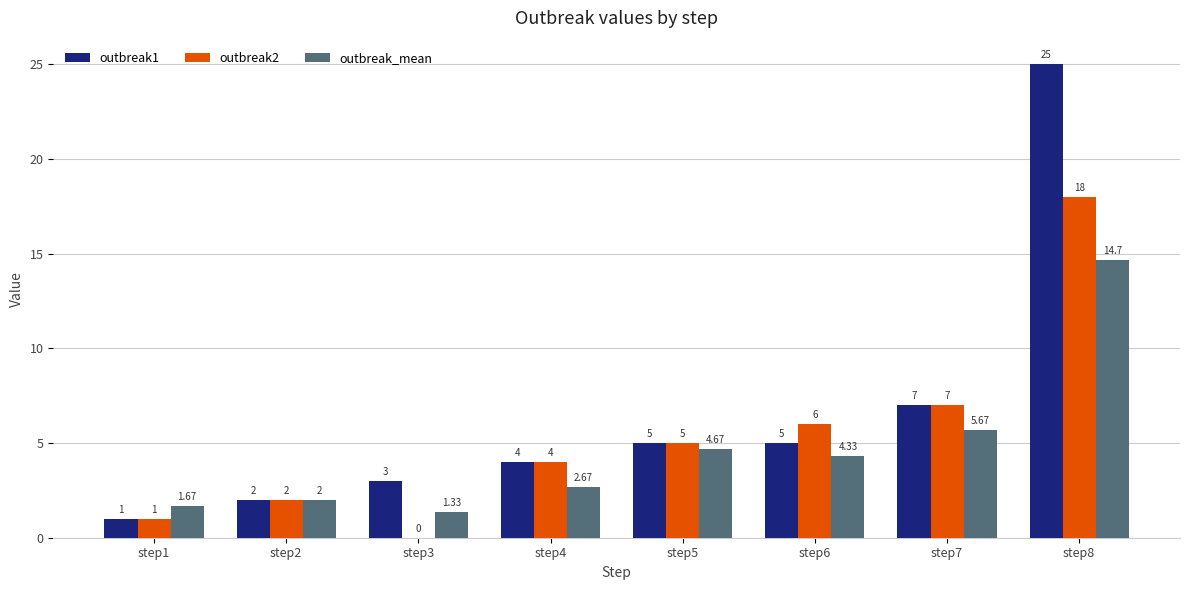

How many groups of bars are there?

8